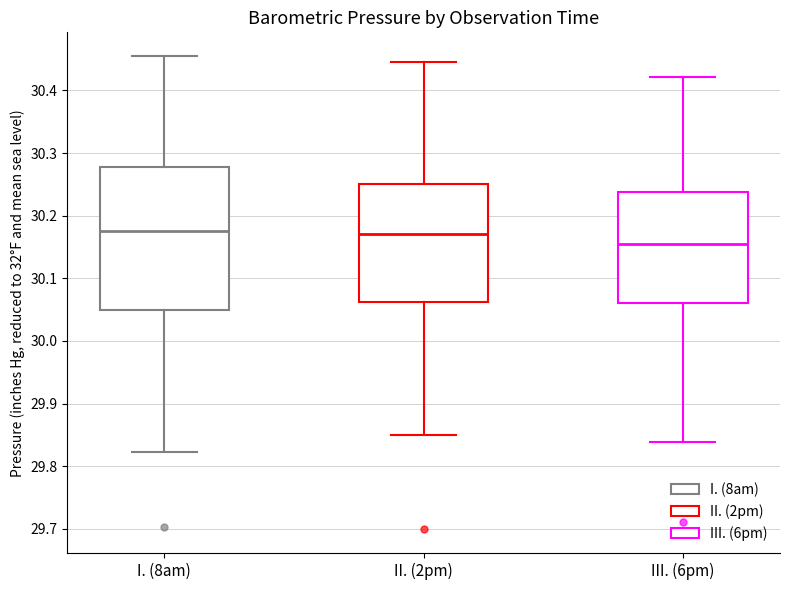

Where is the upper edge of the box for III. (6pm) on the y-axis? The values are not printed on the chart, so give them approximately, as read against the axis.

30.24